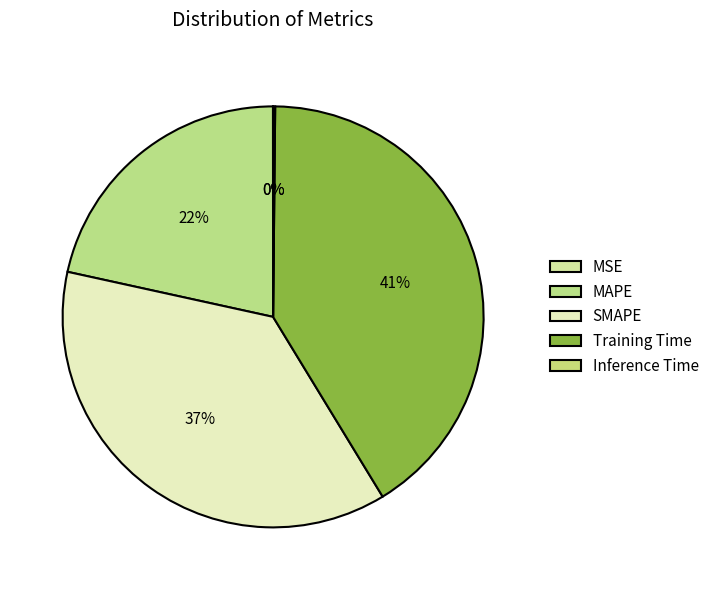

True or false: SMAPE accounts for 37% of the total.

True